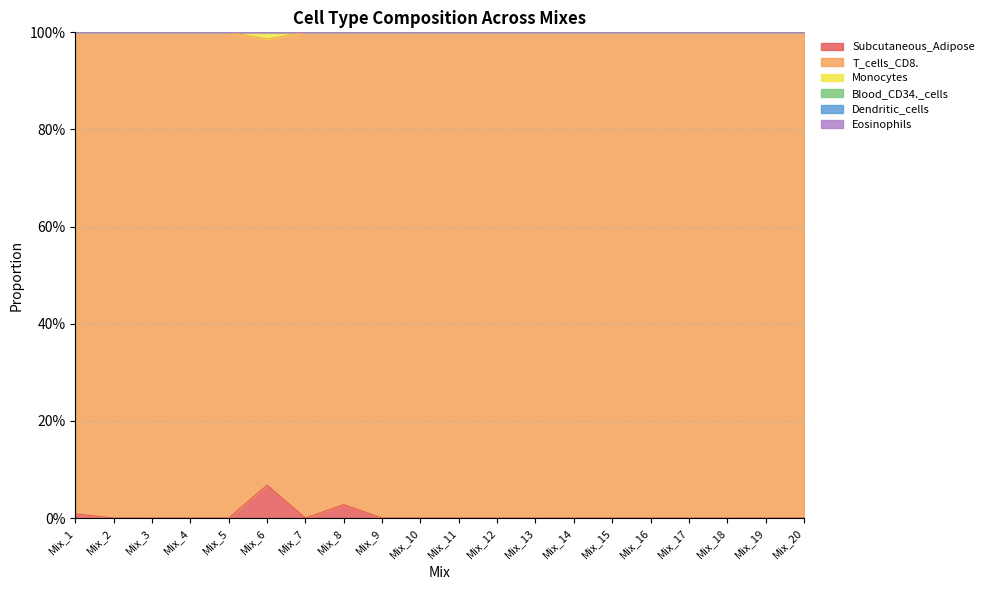

True or false: T_cells_CD8. and Blood_CD34._cells intersect in this chart.

False